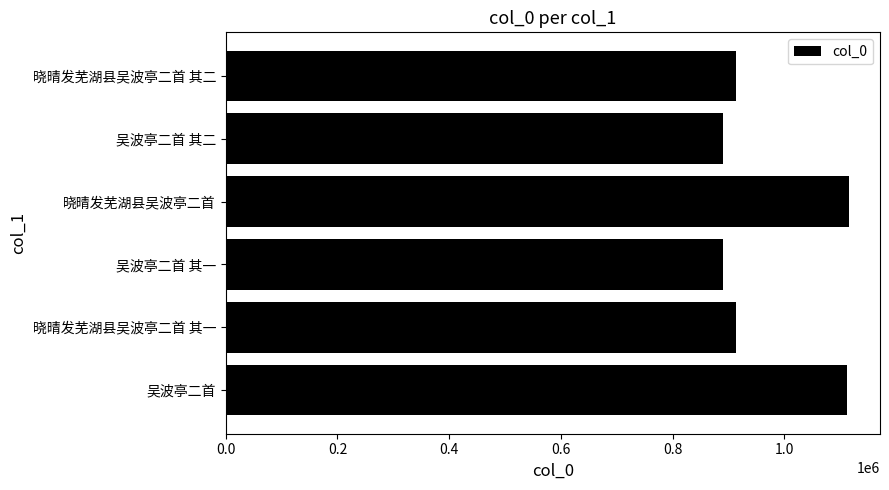

What is the minimum value shown in the chart?

890493